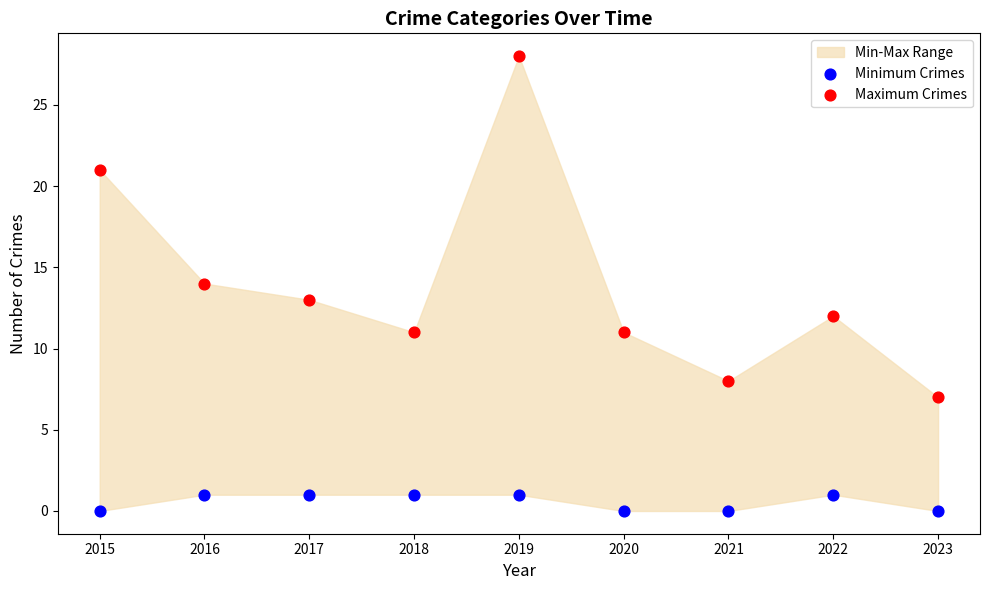

Across all data points, what is the range of Y values (max minus min)?

28